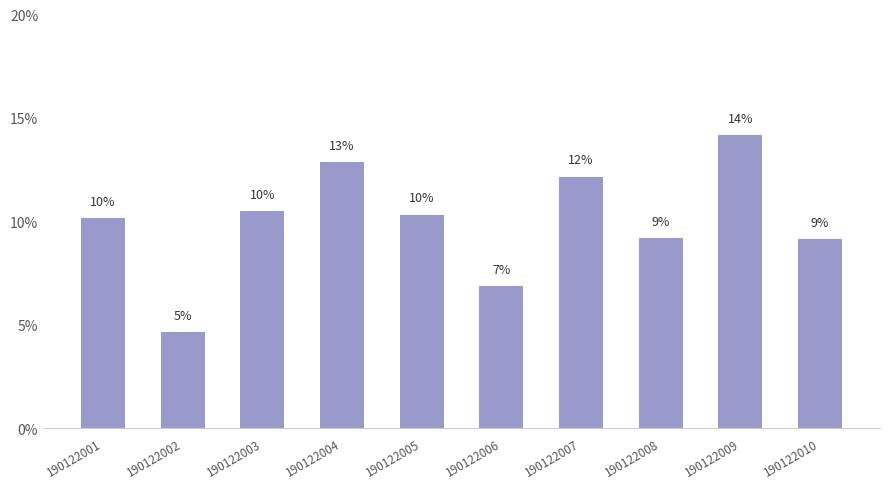

Rank the categories by value from highest to lowest.

190122009, 190122004, 190122007, 190122003, 190122005, 190122001, 190122008, 190122010, 190122006, 190122002